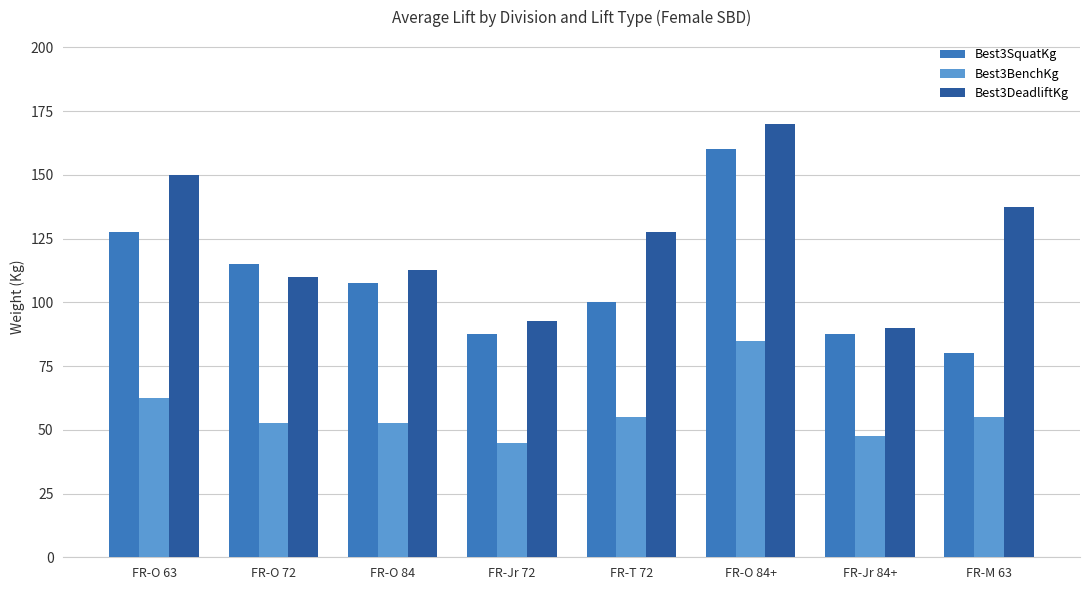

Are the bars horizontal?

No